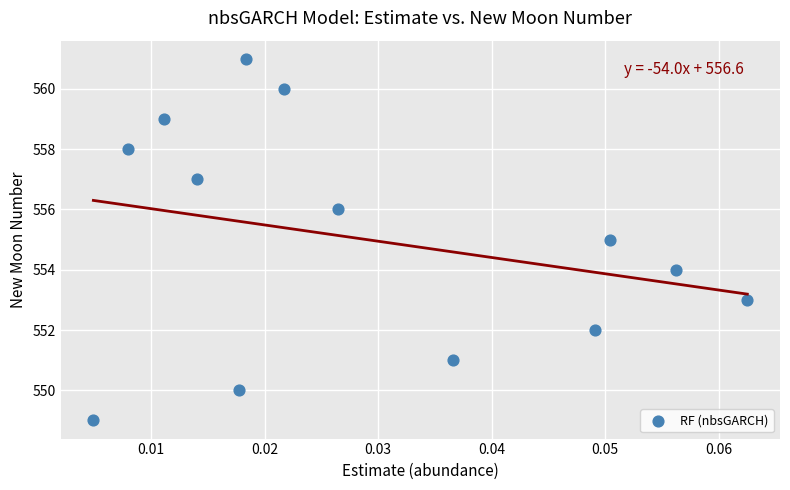

What is the range of Y values (max minus min)?

12